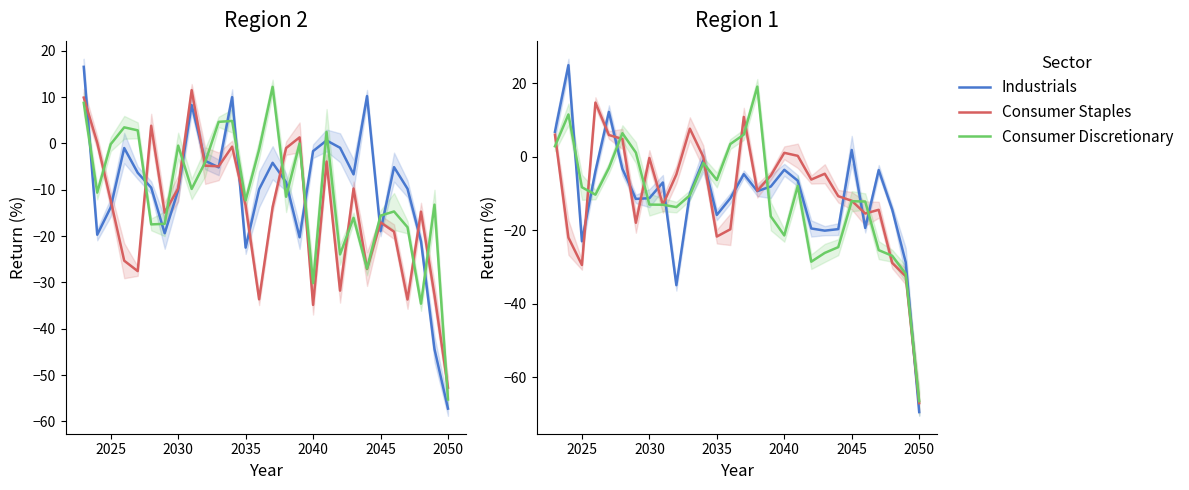

What is the minimum value shown in the chart?

-69.5